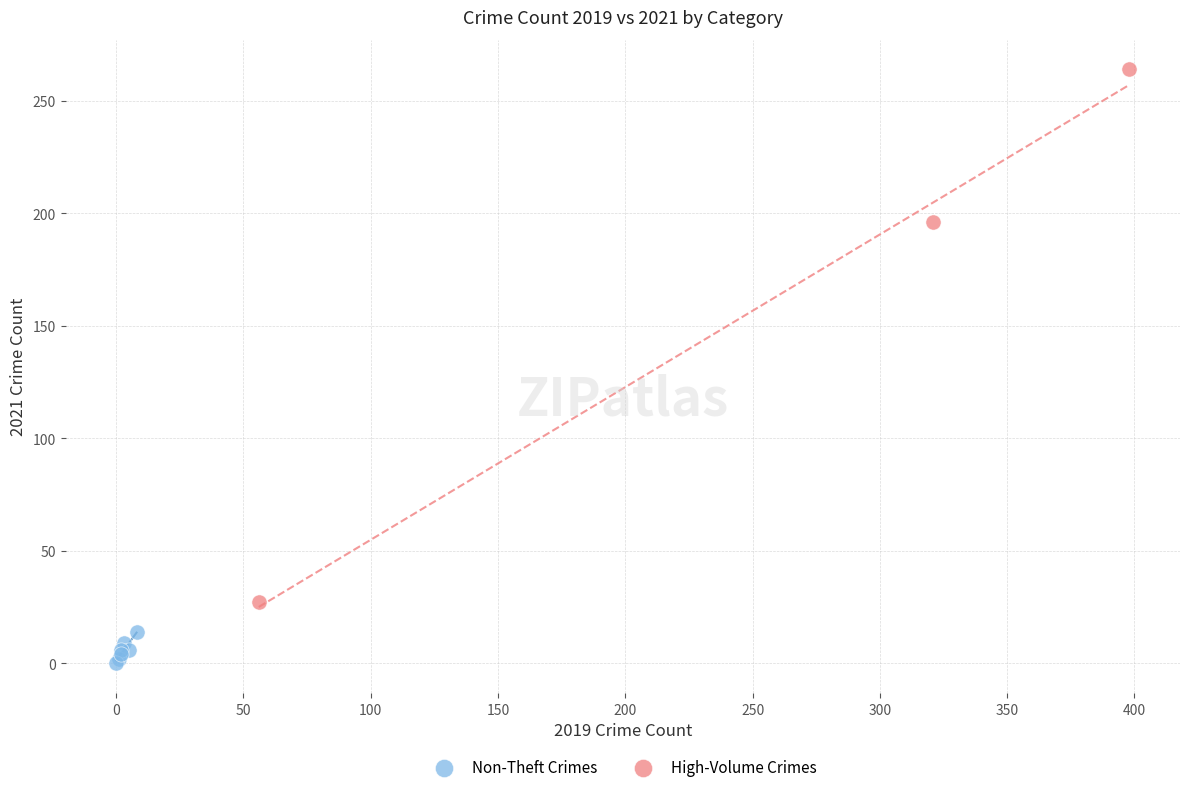

Which series contains the lowest Y value?

Non-Theft Crimes